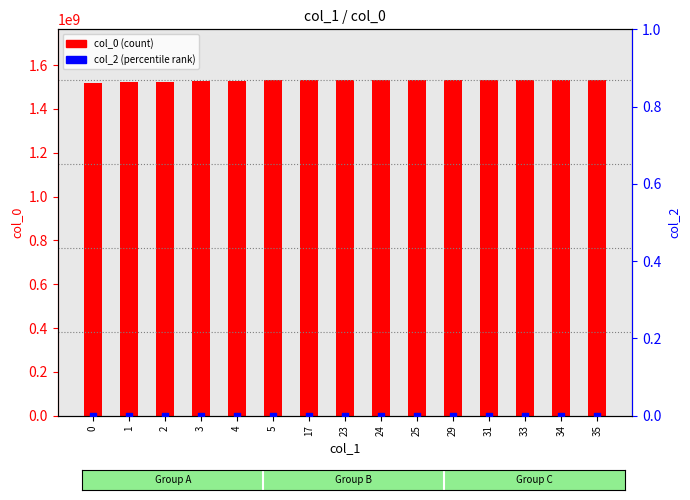

Which series has the largest total across all categories?

col_0 (count)